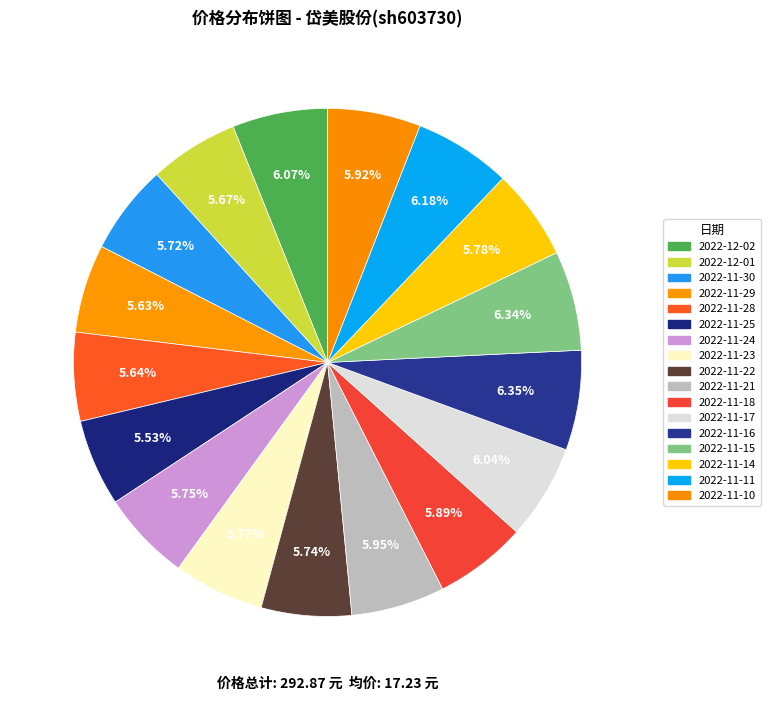

Combined, what portion of the pie is 2022-11-21 and 2022-11-25?

11.5%